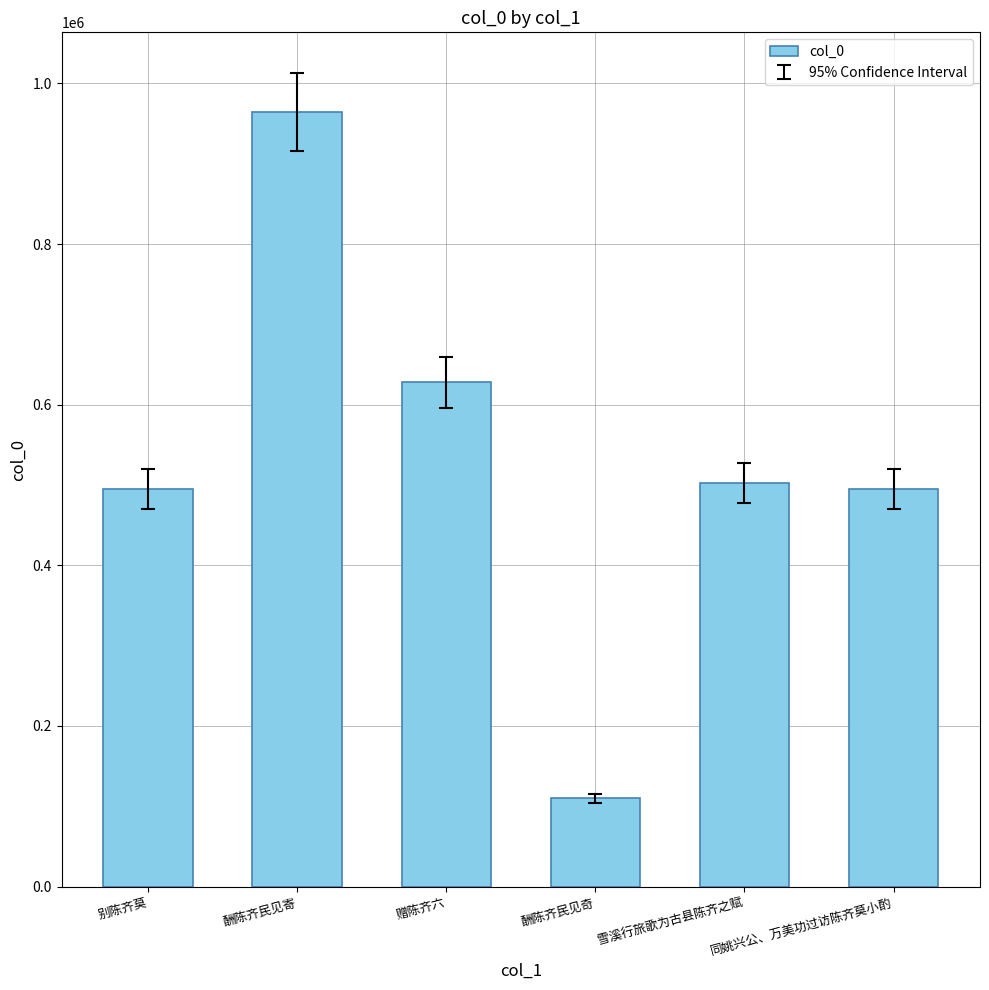

What is the sum of all values?

3195653